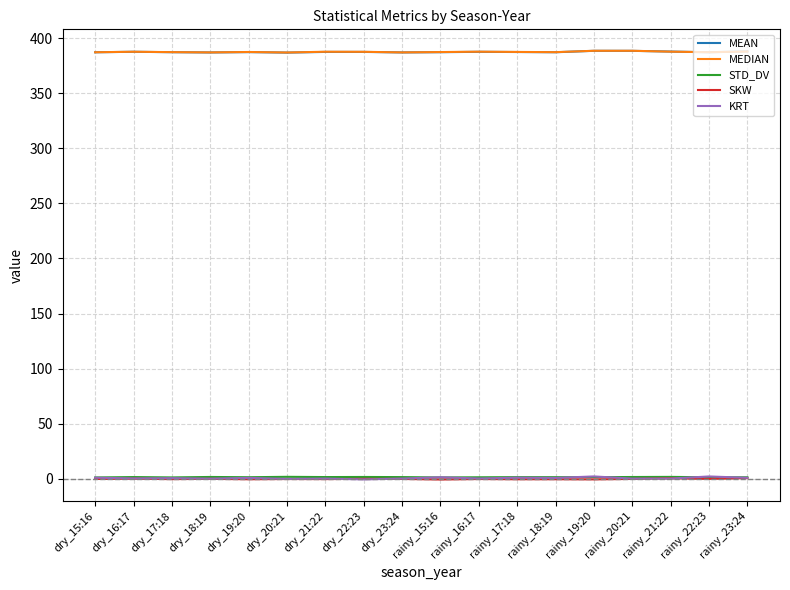

The MEAN series shows 522.6 at rainy_17:18. True or false?

False